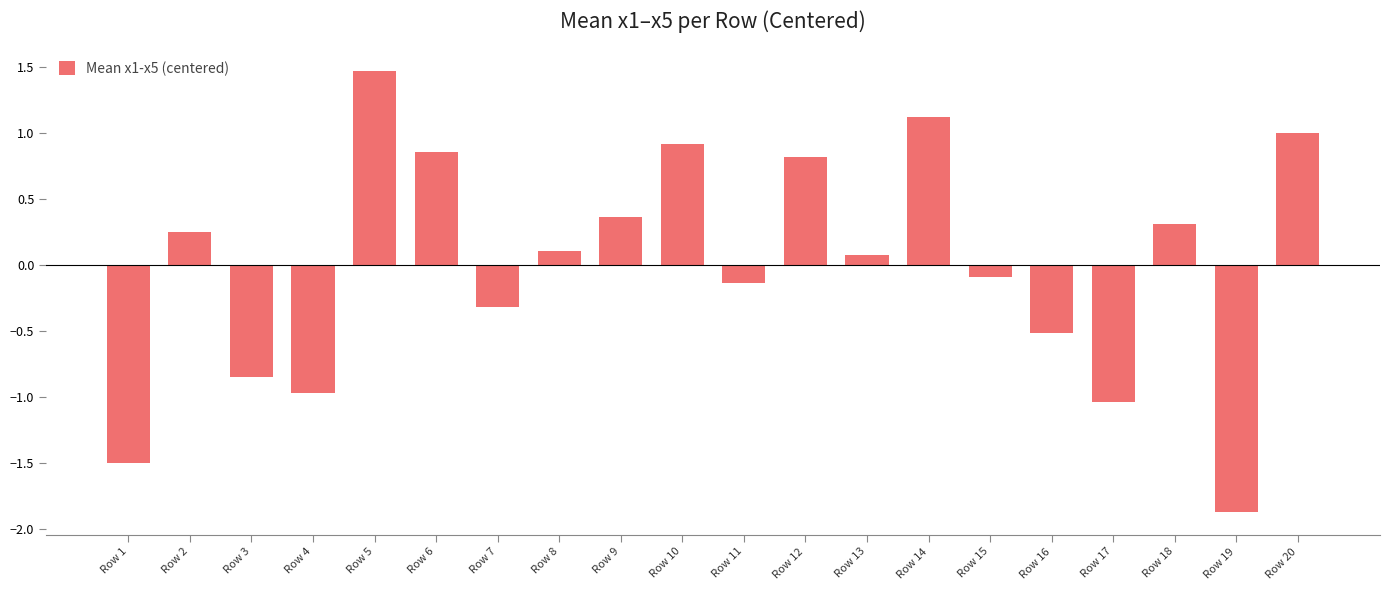

Which label corresponds to the largest value in the chart?

Row 5